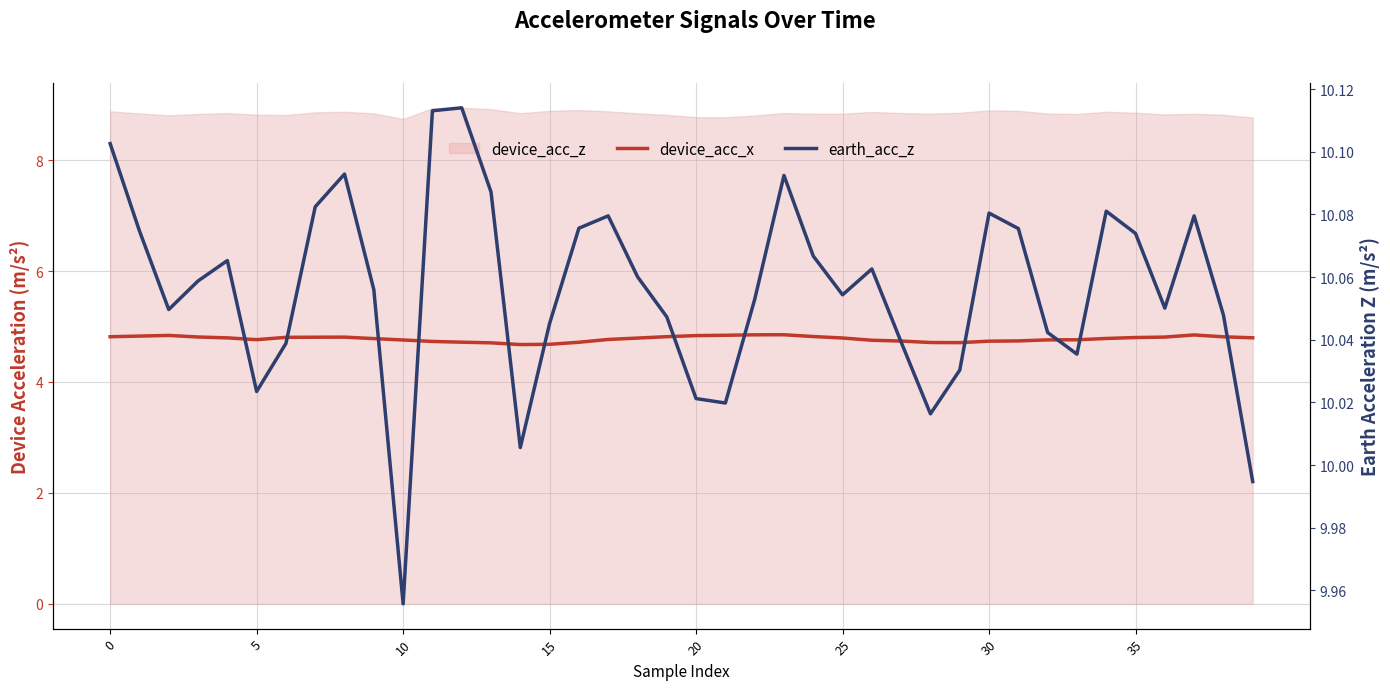

Where is earth_acc_z nearest to the value 10?

39